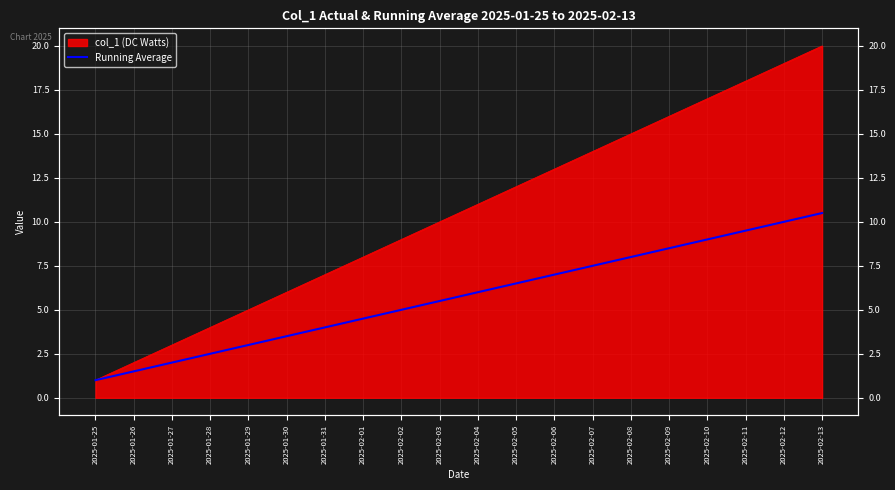

Which category has the lowest value across all series?

2025-01-25